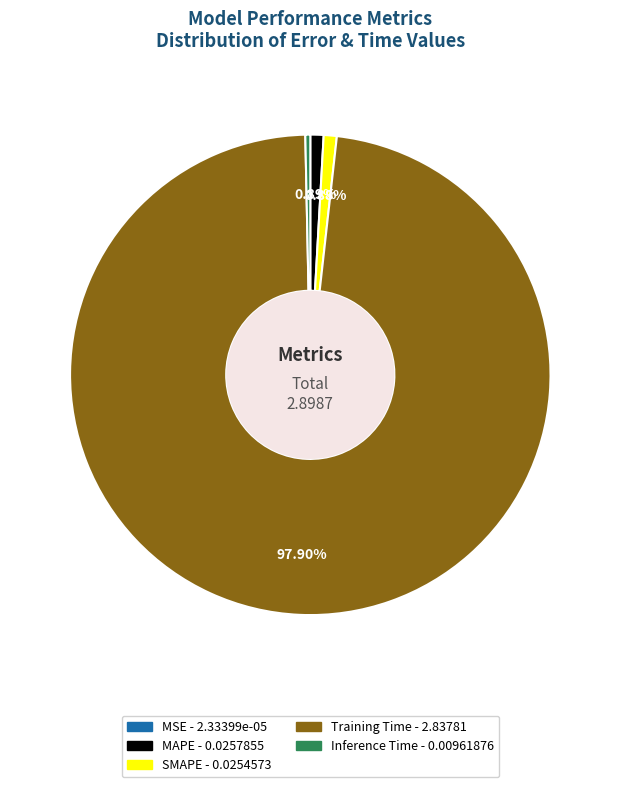

The Training Time slice represents 90% of the pie. True or false?

False